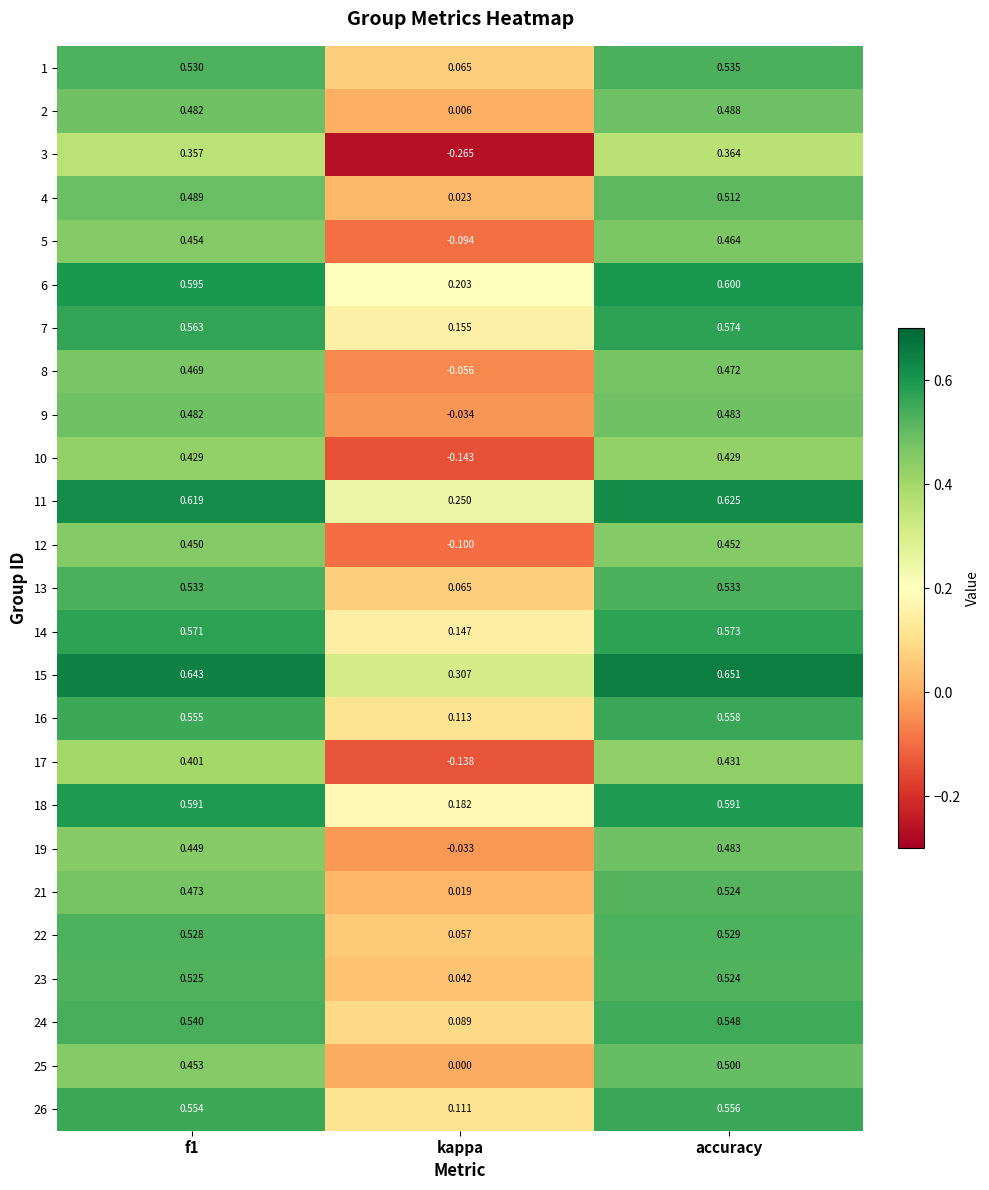

At which category does the chart reach its peak across all series?

accuracy